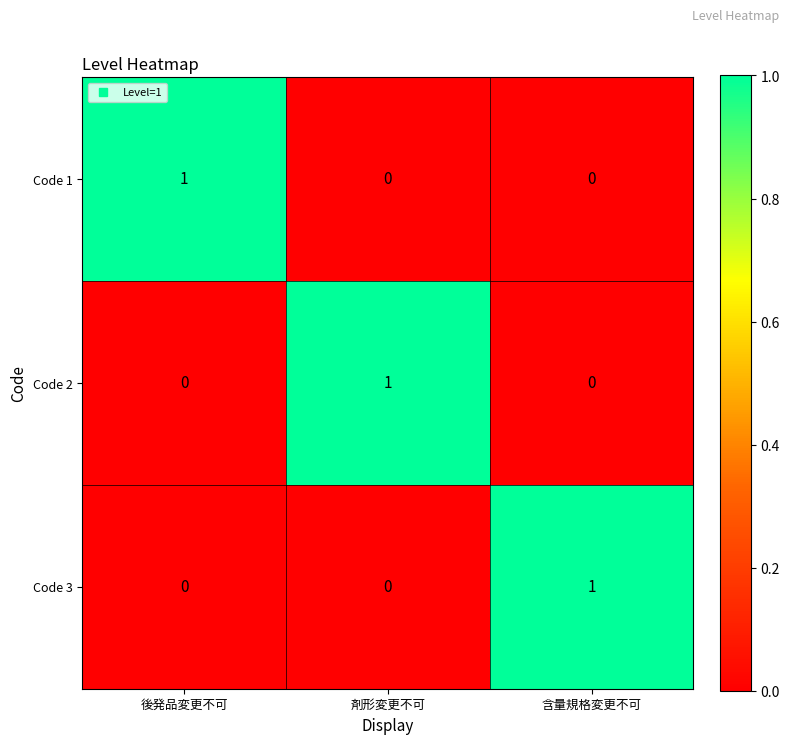

At how many categories does at least one series exceed 0?

3